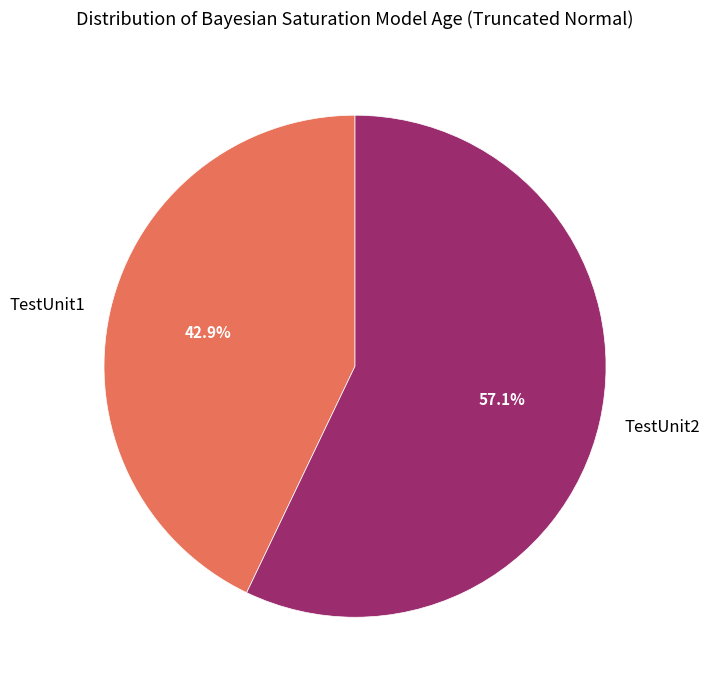

The TestUnit1 slice represents 43% of the pie. True or false?

True